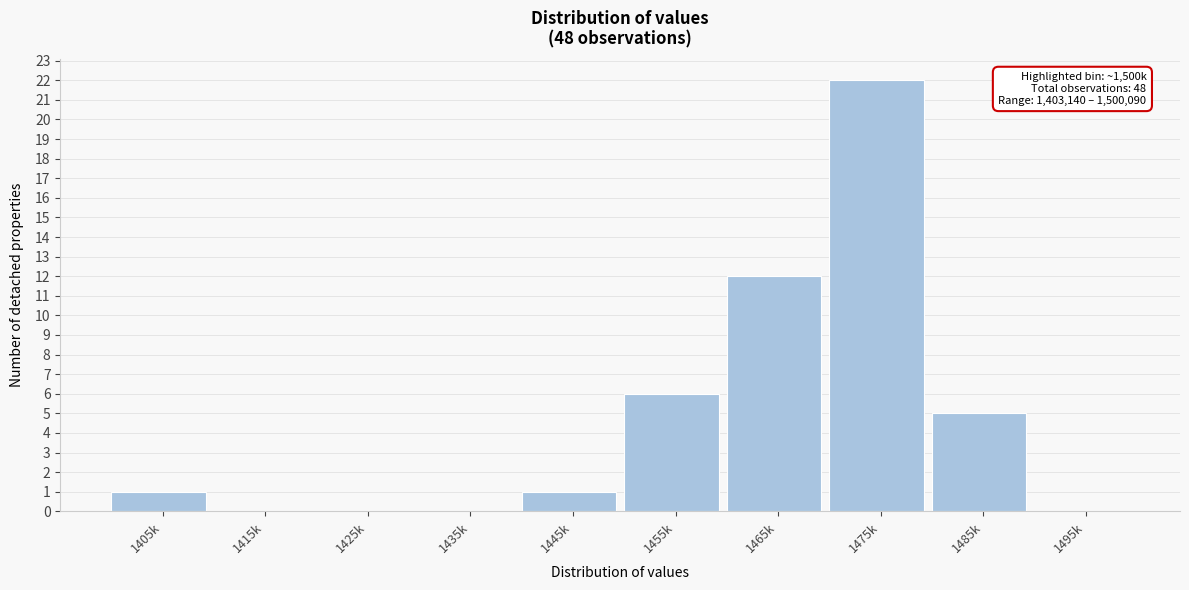

Reading right to left, list all the values displayed in this chart.

1495k=0	1485k=5	1475k=22	1465k=12	1455k=6	1445k=1	1435k=0	1425k=0	1415k=0	1405k=1